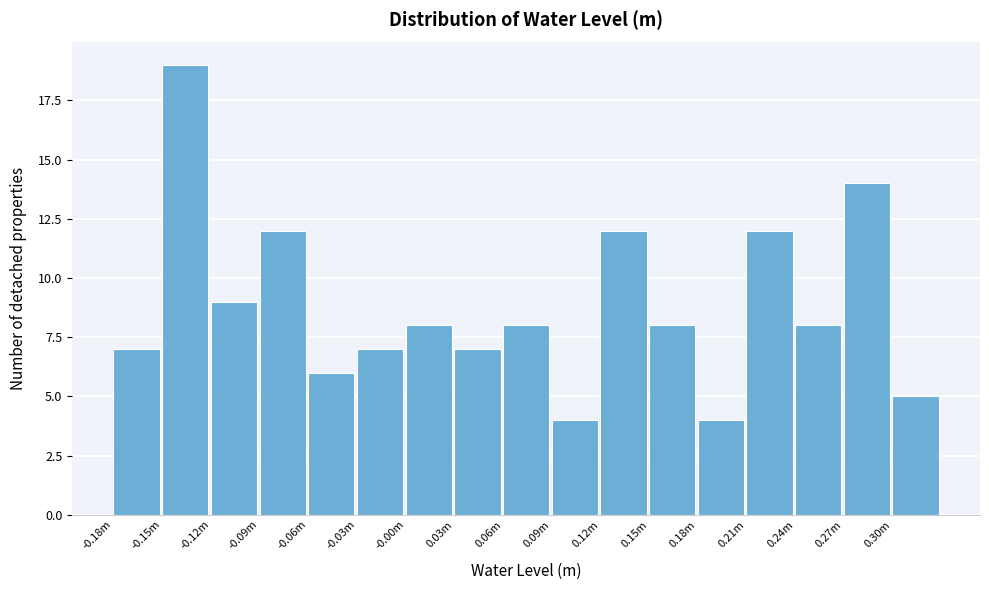

Reading left to right, transcribe all the data shown in this chart.

7	19	9	12	6	7	8	7	8	4	12	8	4	12	8	14	5